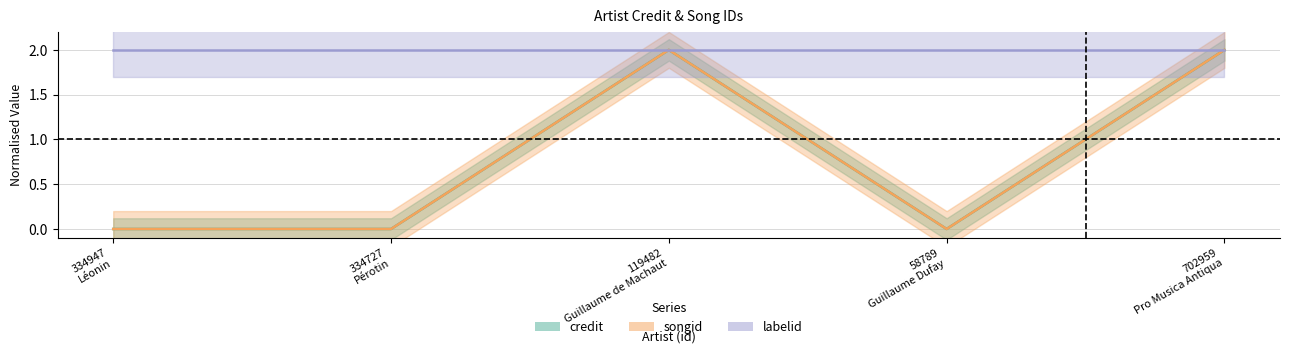

True or false: credit and labelid cross at least once.

False